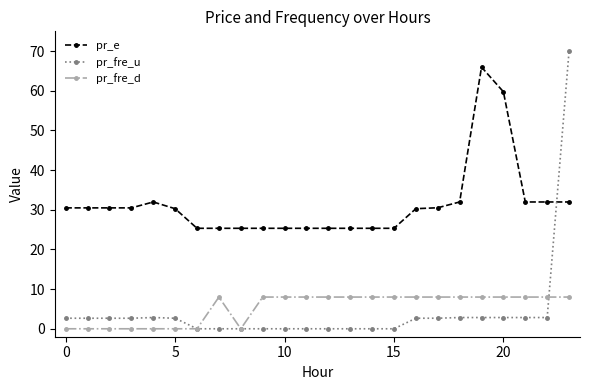

What is the value of the pr_e point at the 23rd from the left?

32.0